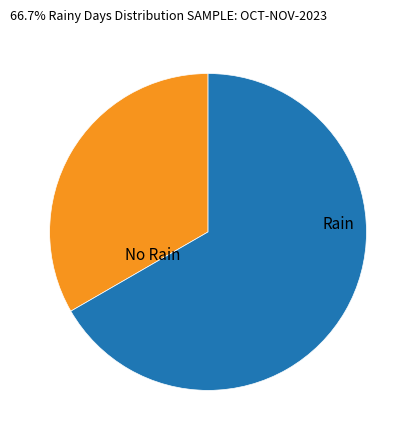

Between Rain and No Rain, which is larger?

Rain